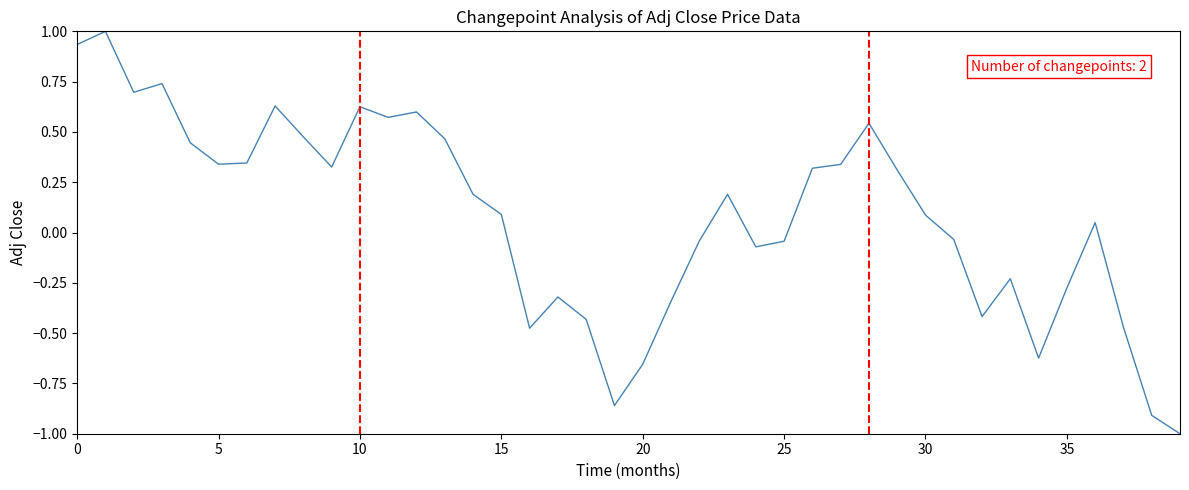

What is the maximum value shown in the chart?

1.0